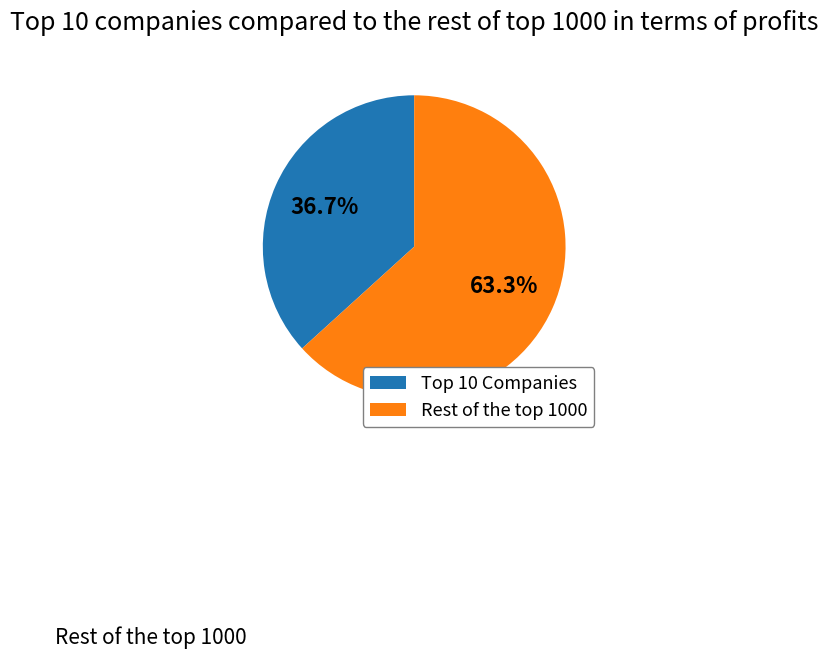

Rank the categories by value from lowest to highest.

Top 10 Companies, Rest of the top 1000